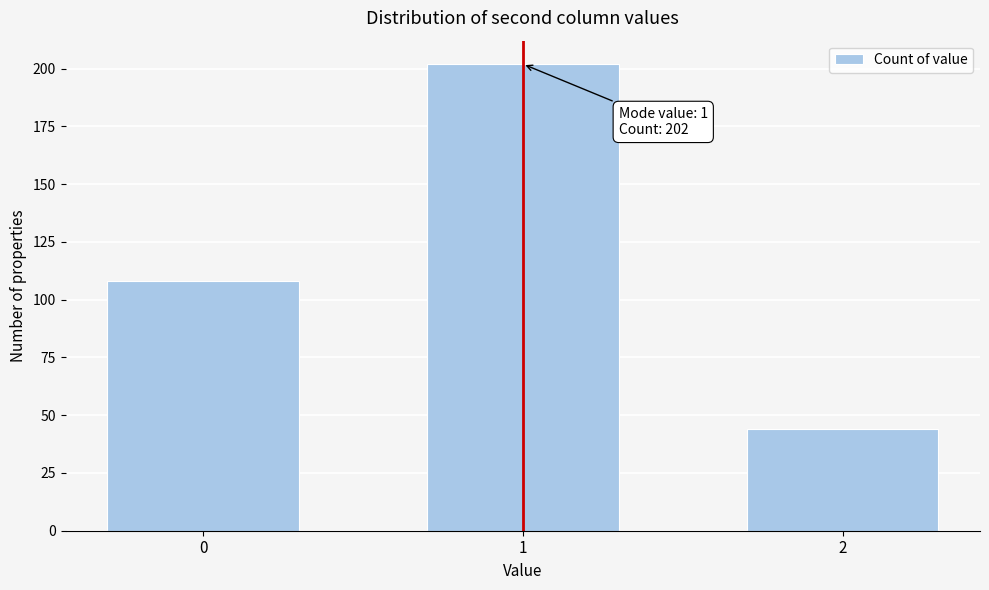

Reading left to right, list all the values displayed in this chart.

0=108	1=202	2=44